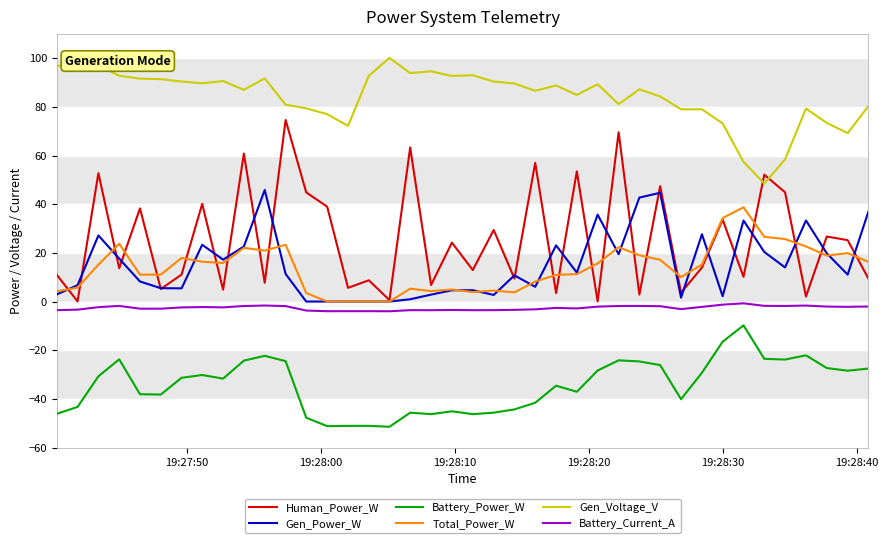

True or false: Total_Power_W and Battery_Power_W intersect in this chart.

False